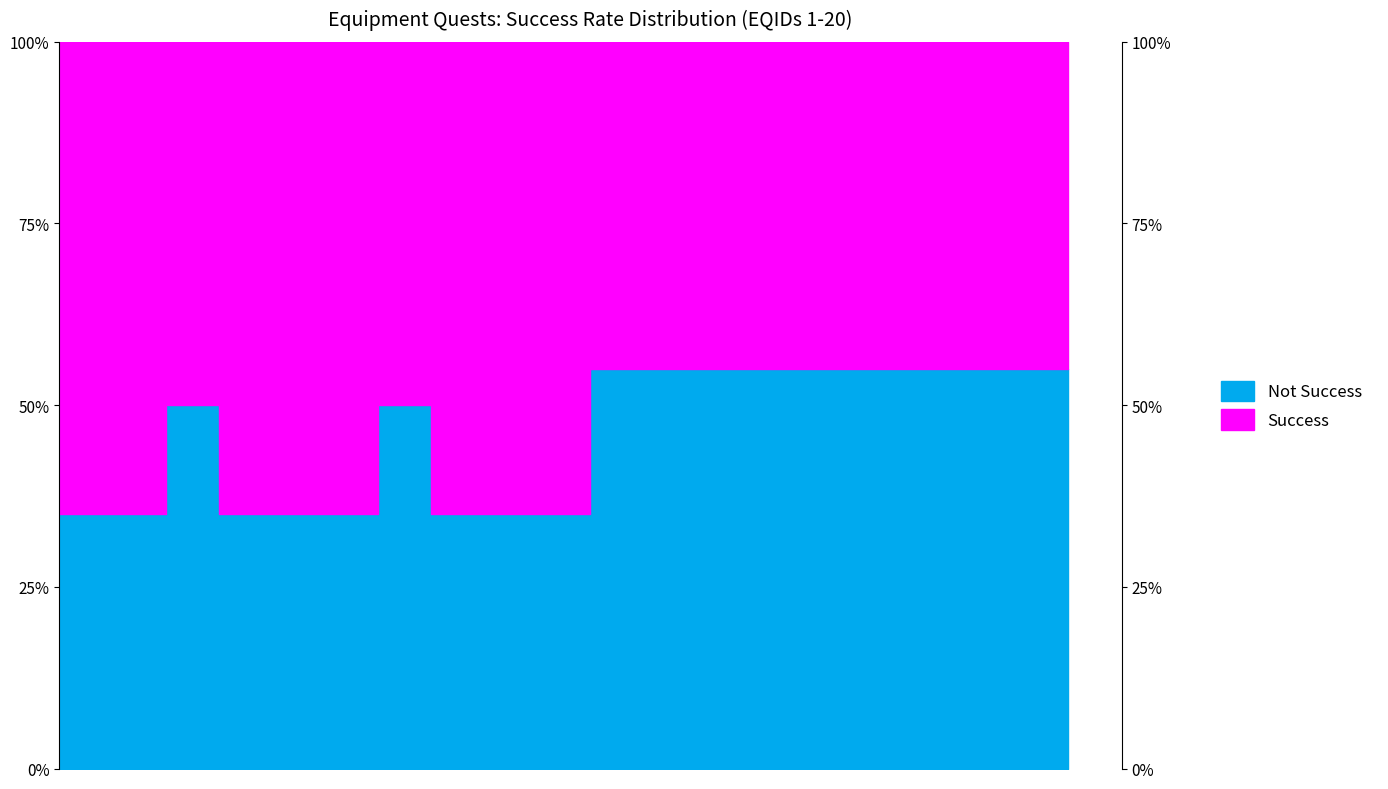

The chart shows a value of 19 at 17. True or false?

False